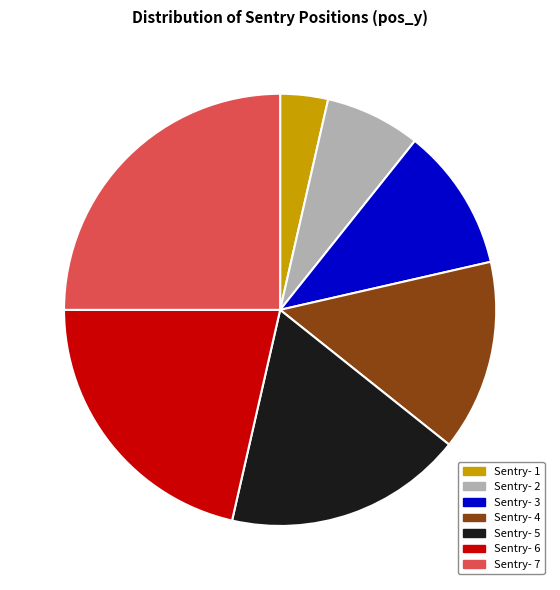

Which slice is the largest?

Sentry- 7